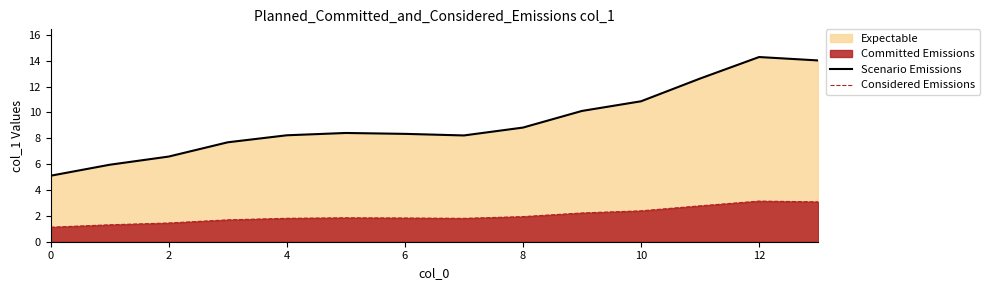

How many lines are shown in the chart?

2